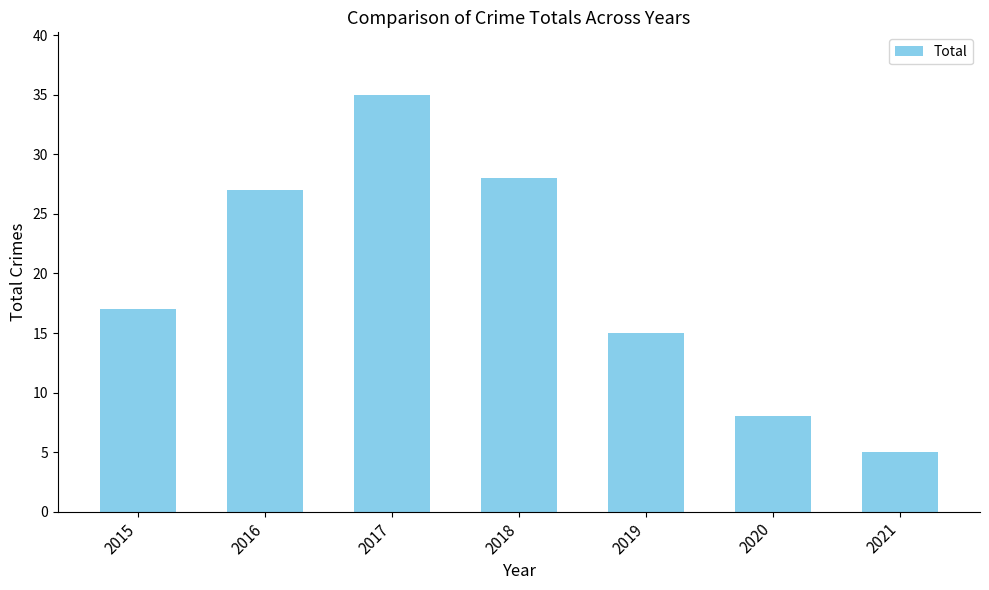

Count the number of data series in this chart.

1